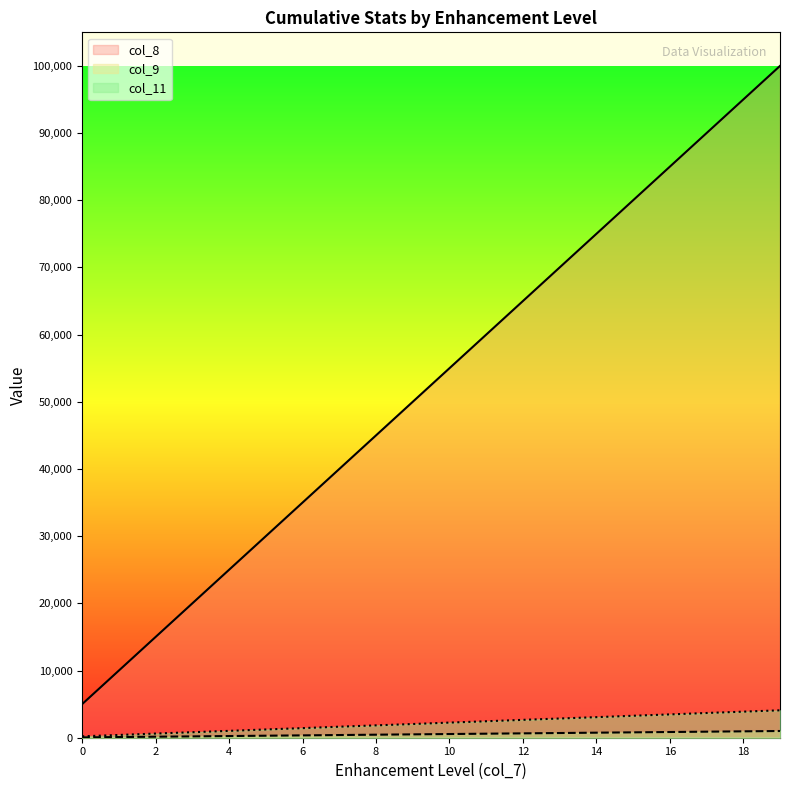

Rank the series at 2 from highest to lowest value.

col_8, col_11, col_9